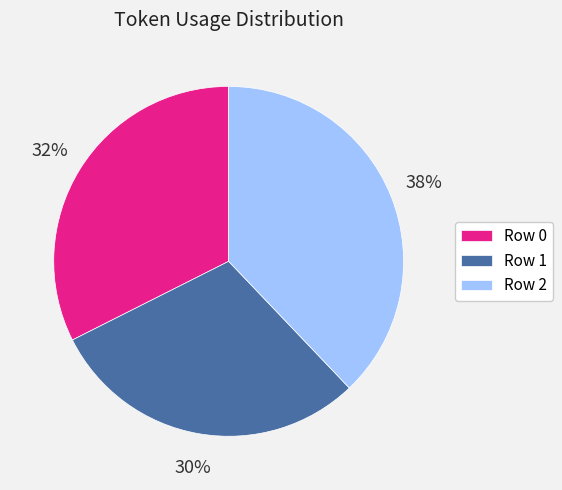

Which category has the smallest portion of the pie?

Row 1